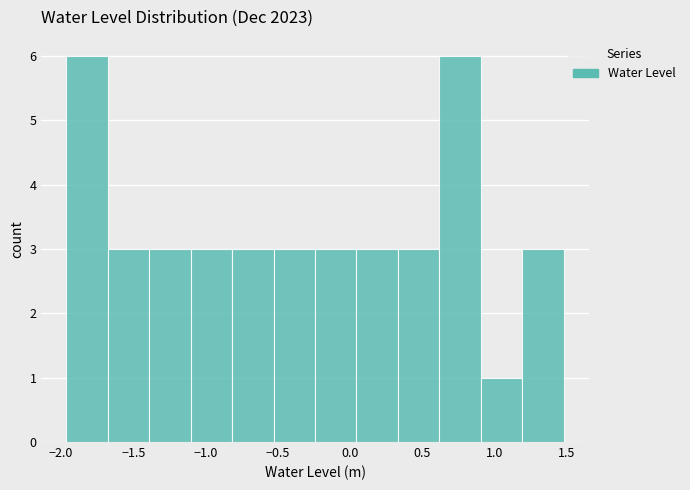

How tall is the bar that spans -1.40 to -1.10 on the x-axis? Neither the bar edges nor the heights are printed on the chart, so give them approximately, as read against the axes.

3